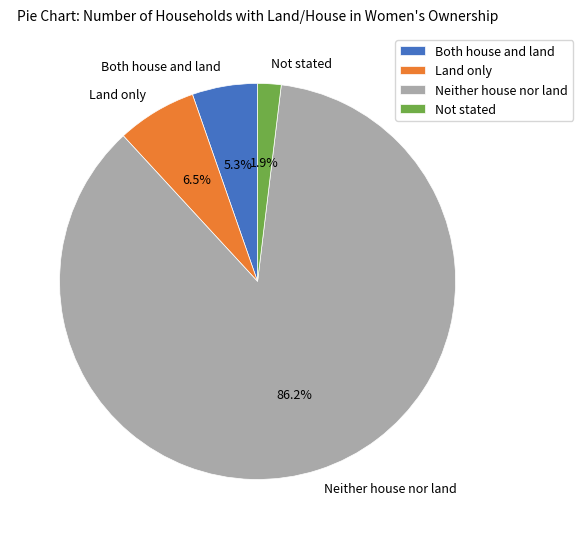

Between Not stated and Land only, which is larger?

Land only